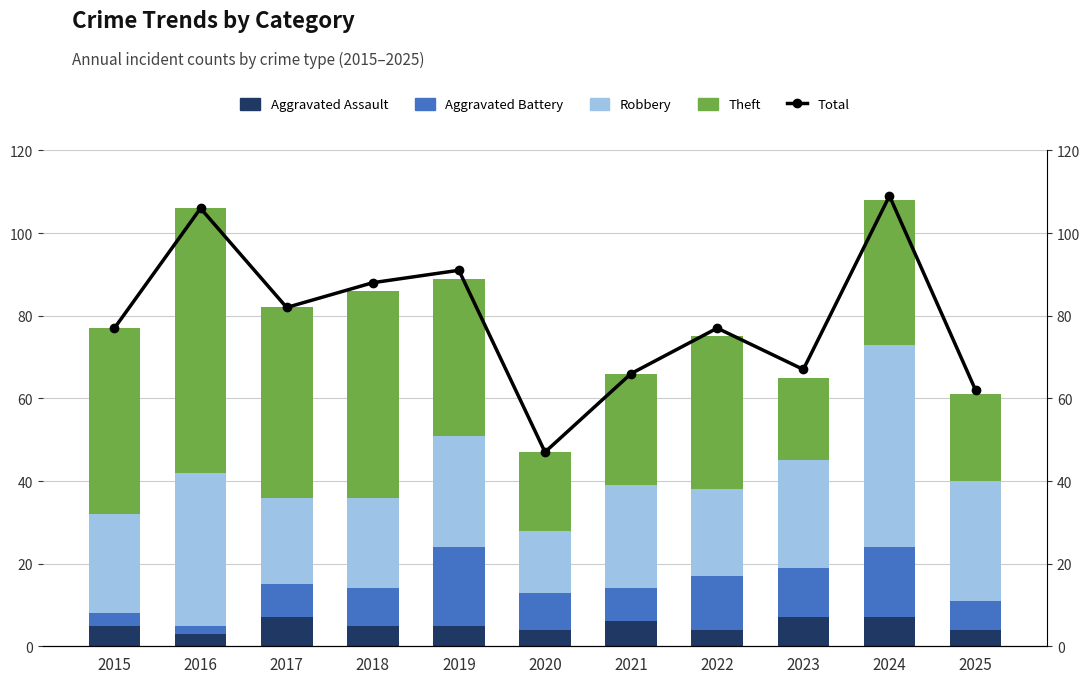

Which category has the highest value across all series?

2024